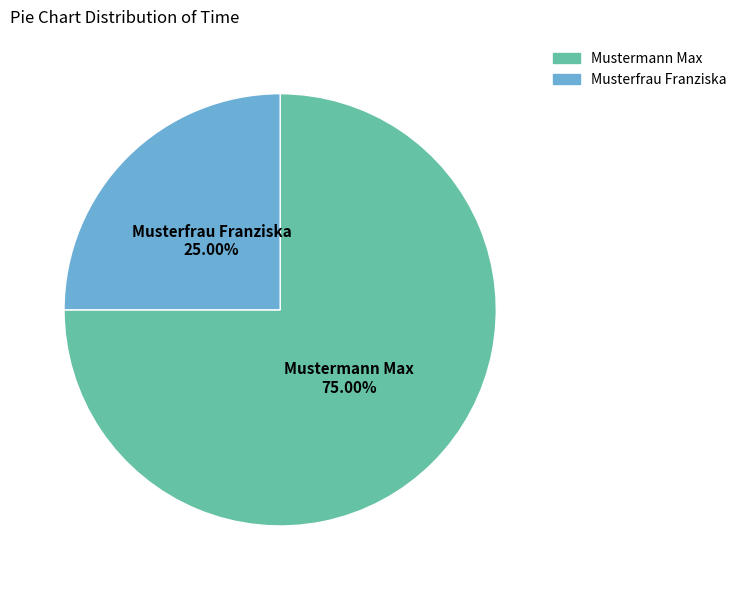

Is it true that Musterfrau Franziska is 32% of the pie?

False